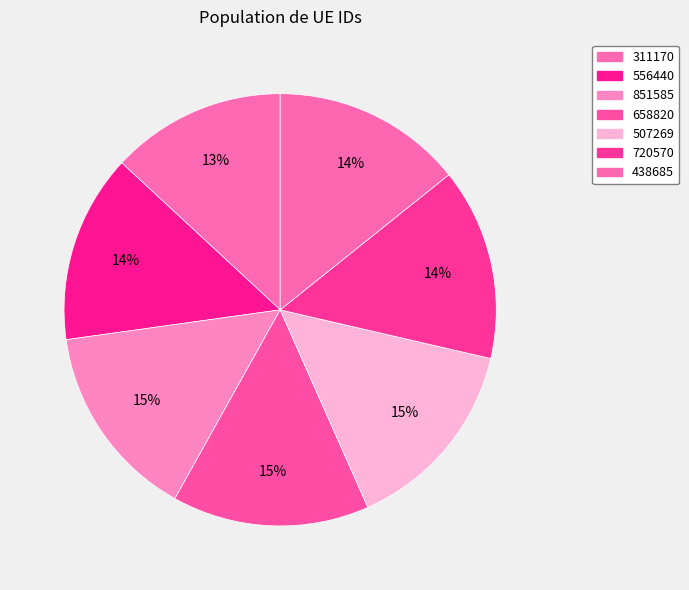

Approximately how many times larger is the value at 556440 compared to 507269?

1.0